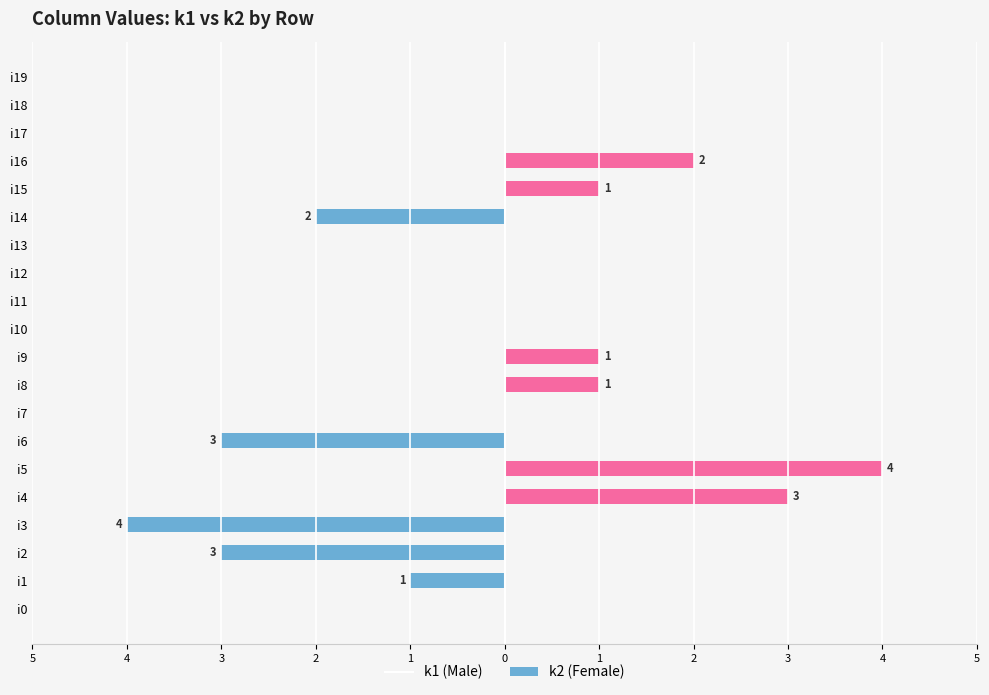

What is the difference between the maximum and minimum values in the k1 series?

4